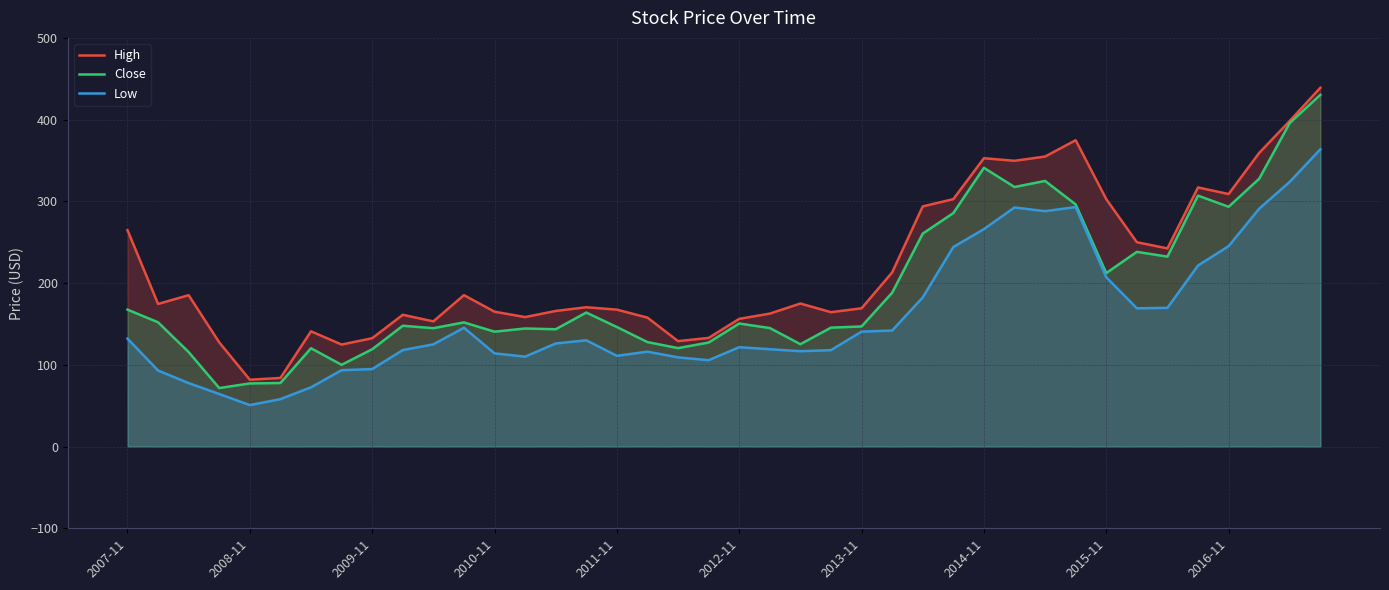

Which has a higher value, 25 or 39?

39